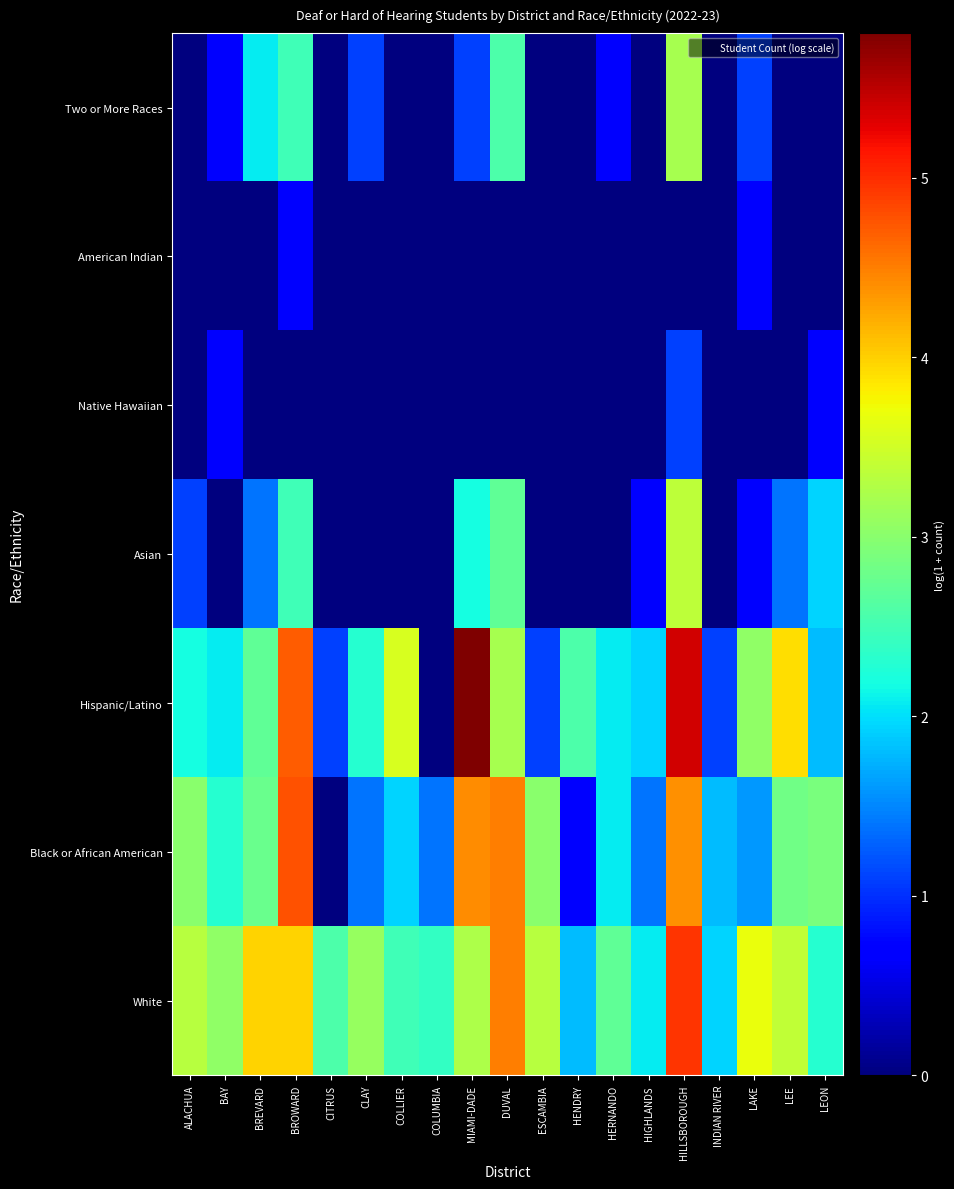

Which category has the lowest value across all series?

CITRUS